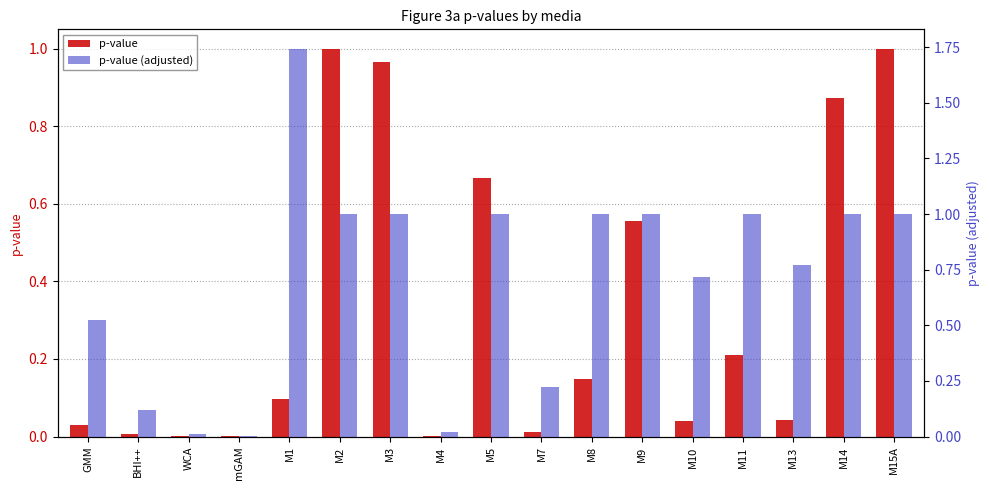

Reading left to right, what are all the values shown in this chart?

p-value: 0.0	0.0	0.0	0.0	0.1	1.0	1.0	0.0	0.7	0.0	0.1	0.6	0.0	0.2	0.0	0.9	1.0
p-value (adjusted): 0.5	0.1	0.0	0.0	1.7	1.0	1.0	0.0	1.0	0.2	1.0	1.0	0.7	1.0	0.8	1.0	1.0